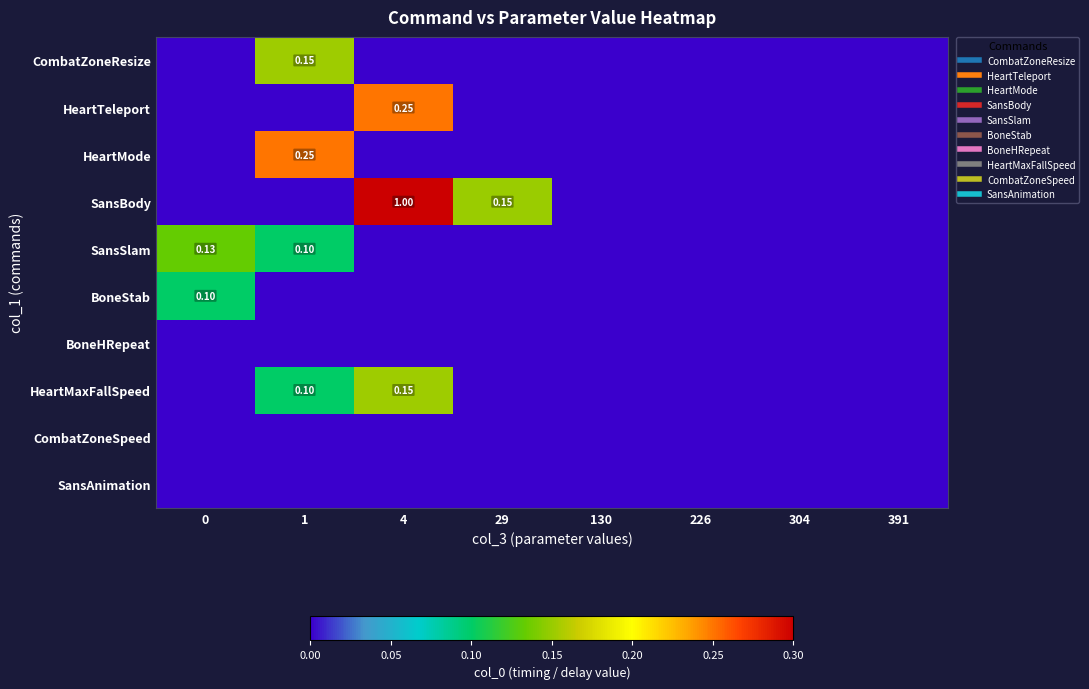

Which series has the widest spread of values?

SansBody